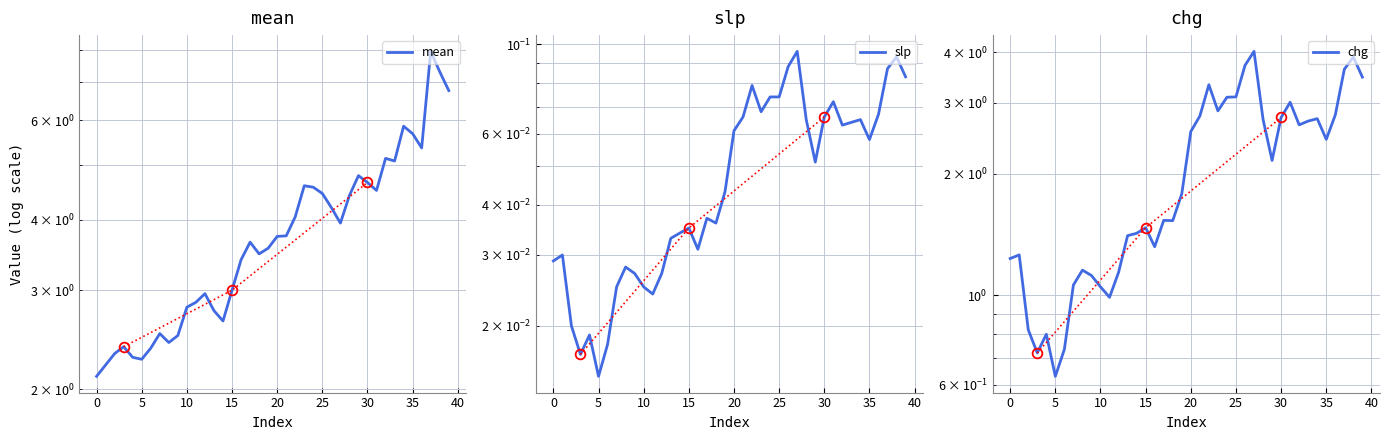

In mean, how many points are higher than both neighbors (excluding endpoints)?

9